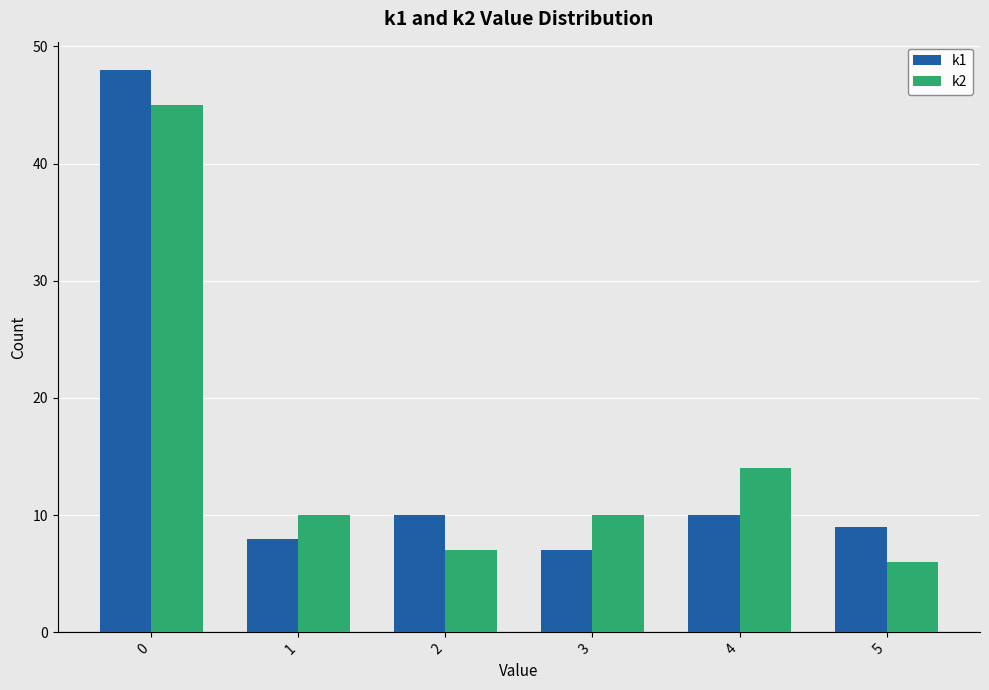

What is the value of the k2 bar at the 5th from the left?

14